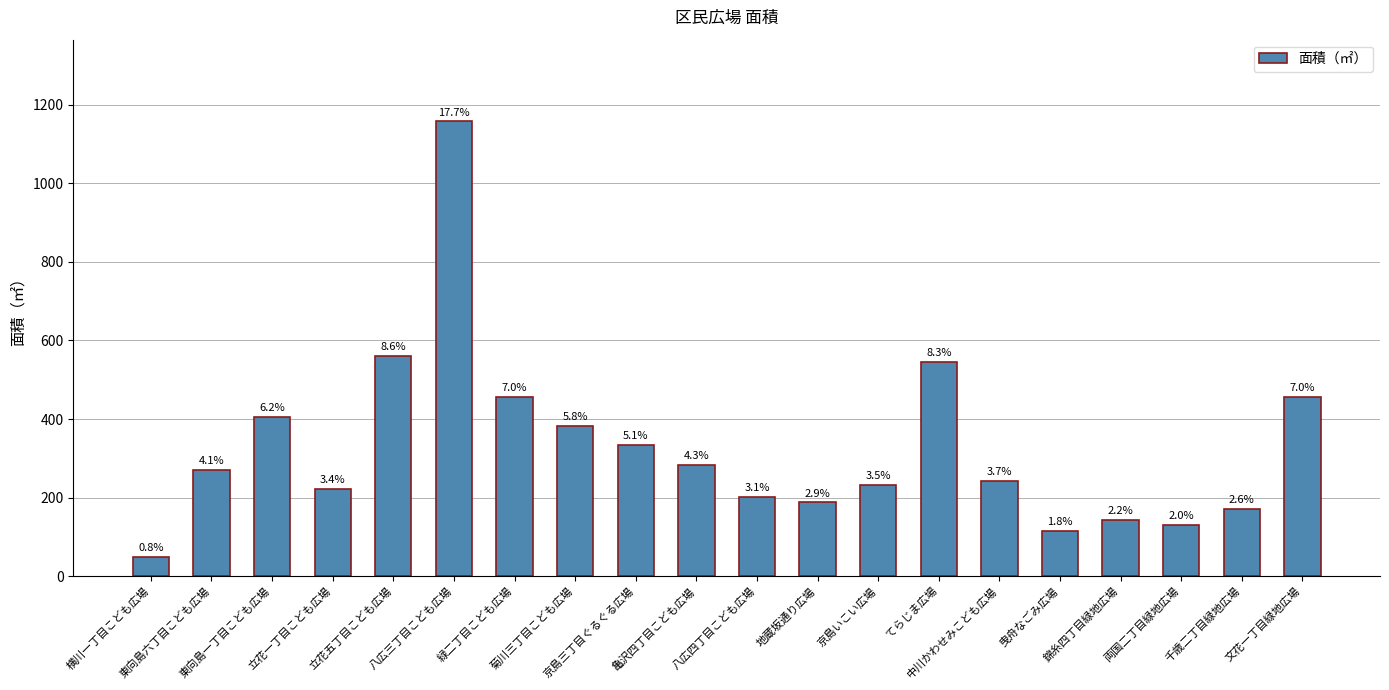

Reading right to left, list all the values displayed in this chart.

455.5	170.2	131.0	143.0	115.5	242.3	544.9	231.4	187.5	202.3	283.2	333.2	382.8	456.1	1157.8	560.4	221.9	405.7	271.1	49.6